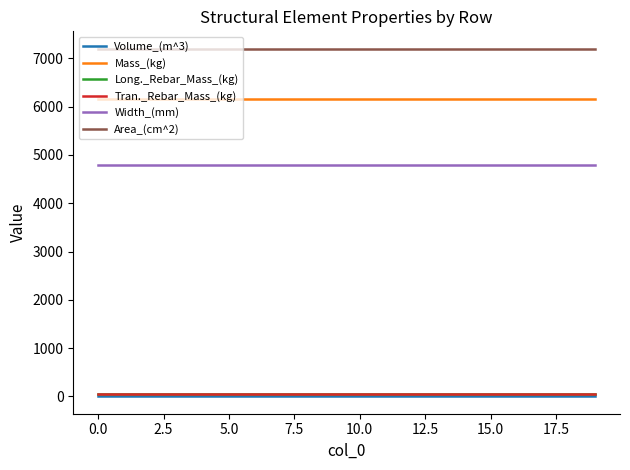

Does the chart have visible grid lines?

No